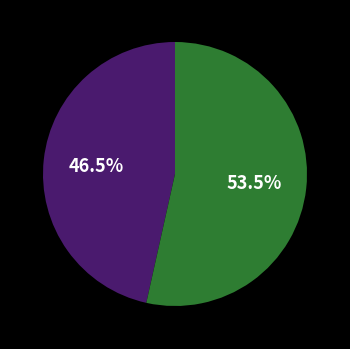

Does any single category account for the majority?

Yes